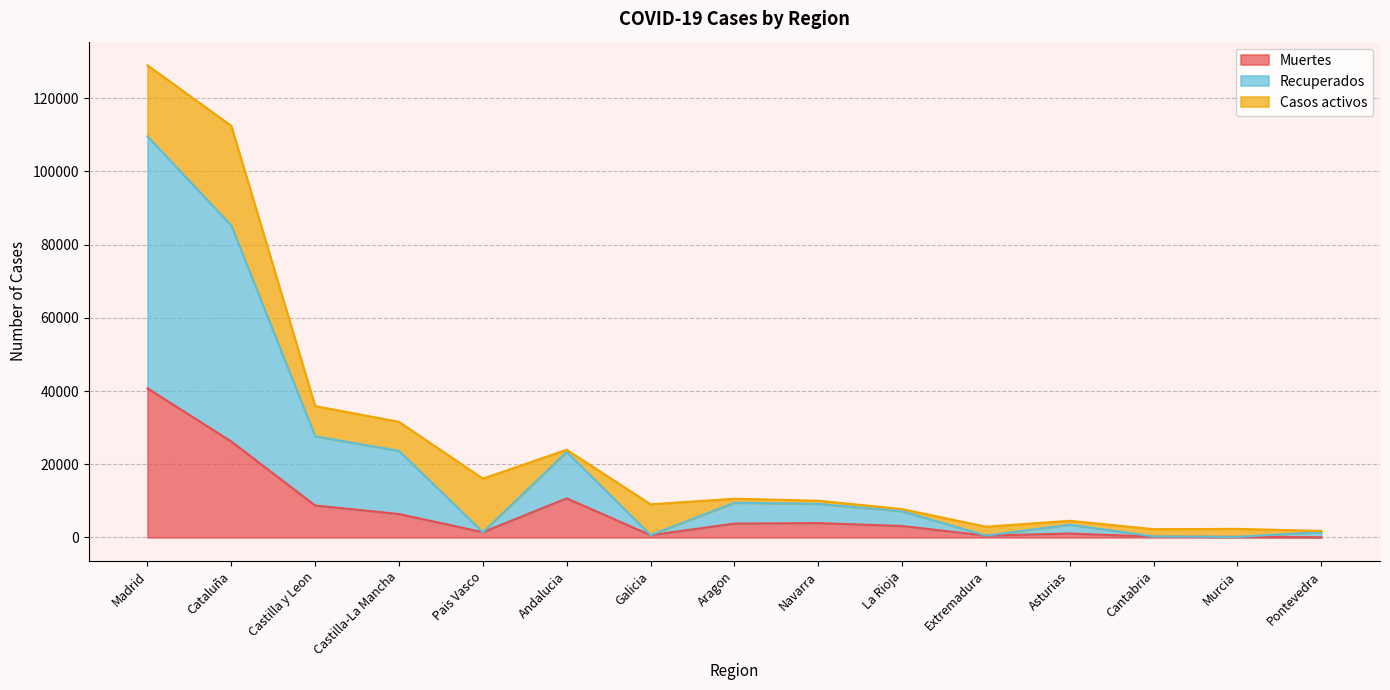

At which label does Recuperados first exceed 7158?

Madrid